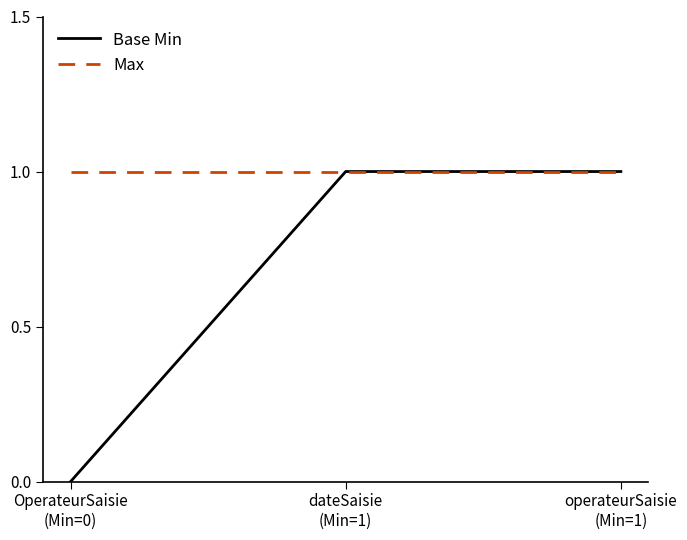

What is the sum of the Max values at operateurSaisie
(Min=1) and dateSaisie
(Min=1)?

2